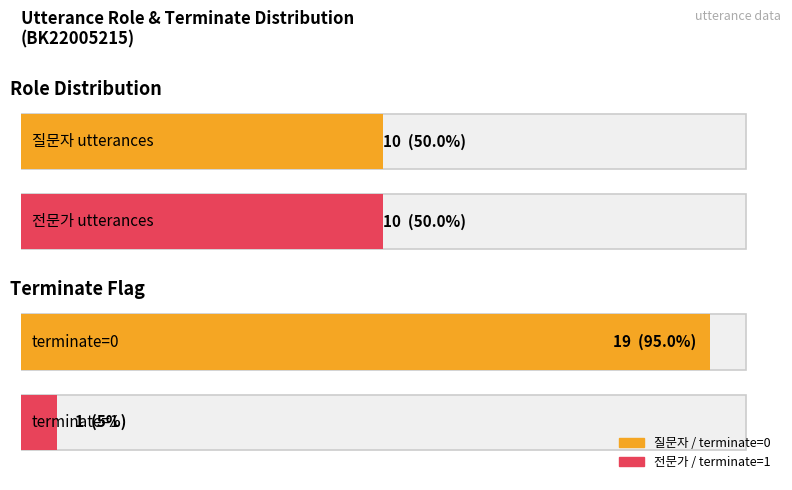

At which label is the value closest to 0?

1